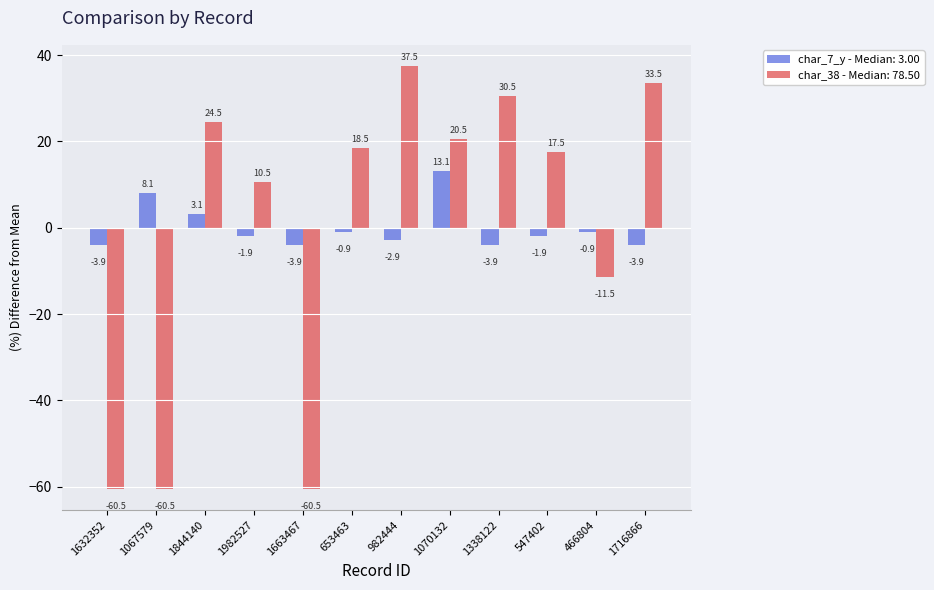

What is the spread (max minus min) of values at 1716866?

37.4